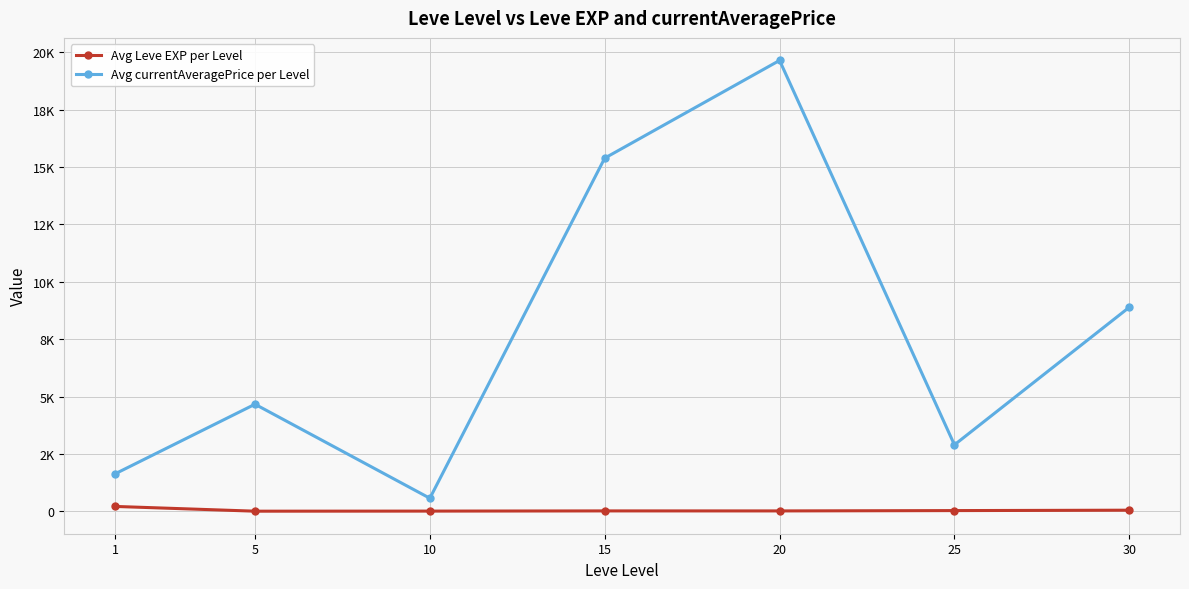

What are all the series names shown in the legend?

Avg Leve EXP per Level, Avg currentAveragePrice per Level